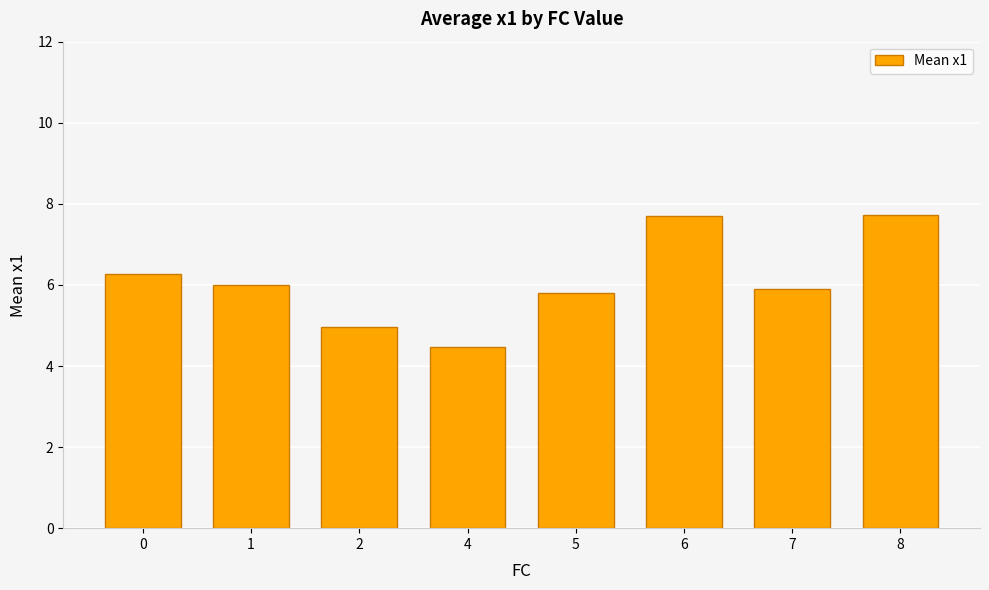

What is the difference between the maximum and minimum values?

3.3